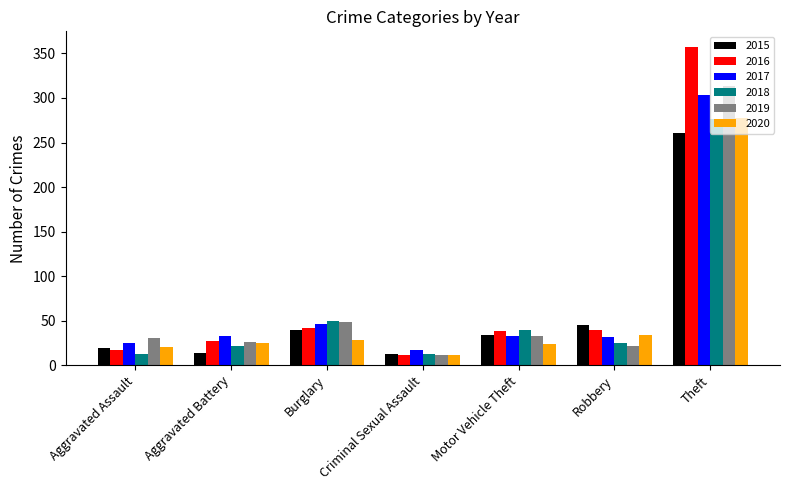

True or false: 2019 has a value of 44 at Aggravated Assault.

False